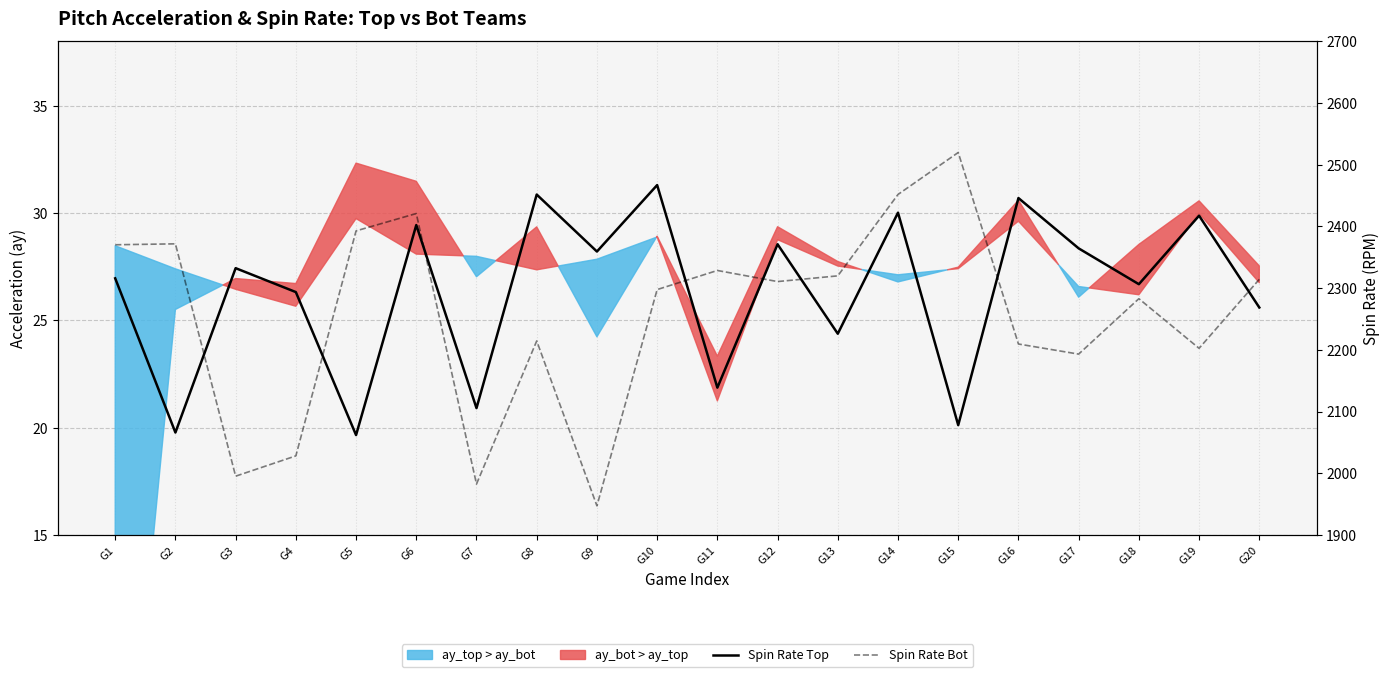

What is the spread (max minus min) of values at G5?

330.9